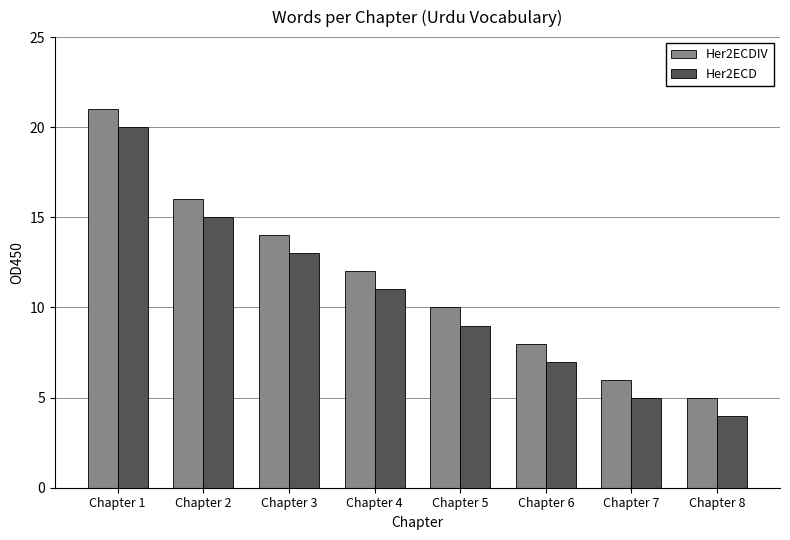

What is the sum of the Her2ECD values at Chapter 3 and Chapter 4?

24